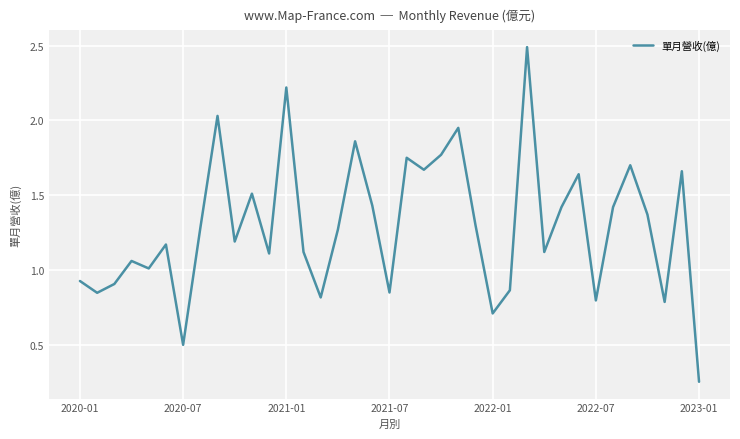

How many lines are shown in the chart?

1